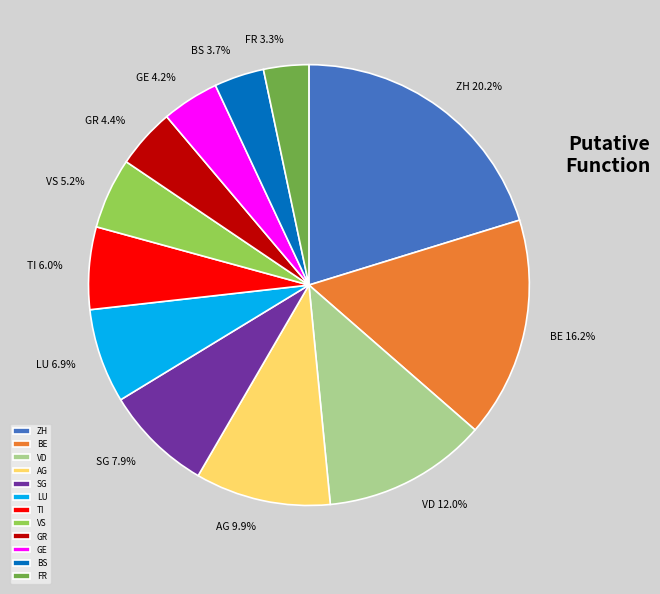

To the nearest percent, what portion does FR represent?

3%